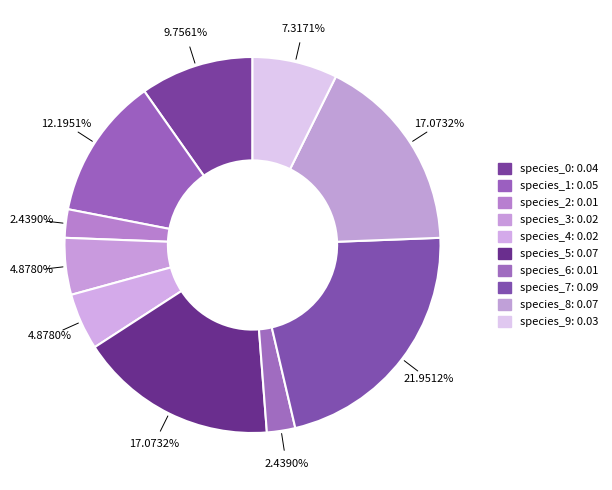

How many segments does this pie chart have?

10